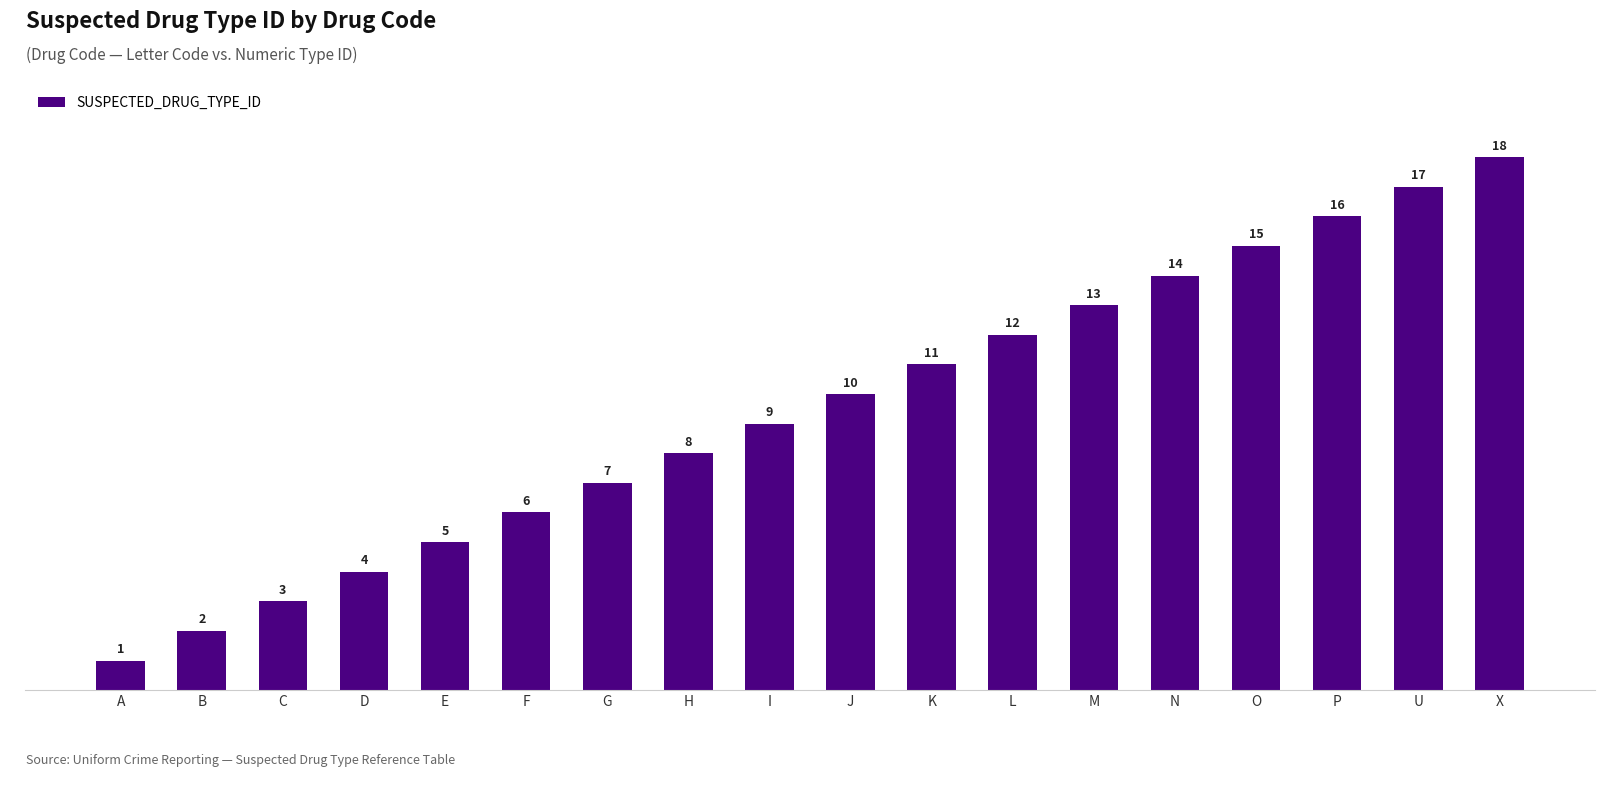

How many data points are less than 10?

9